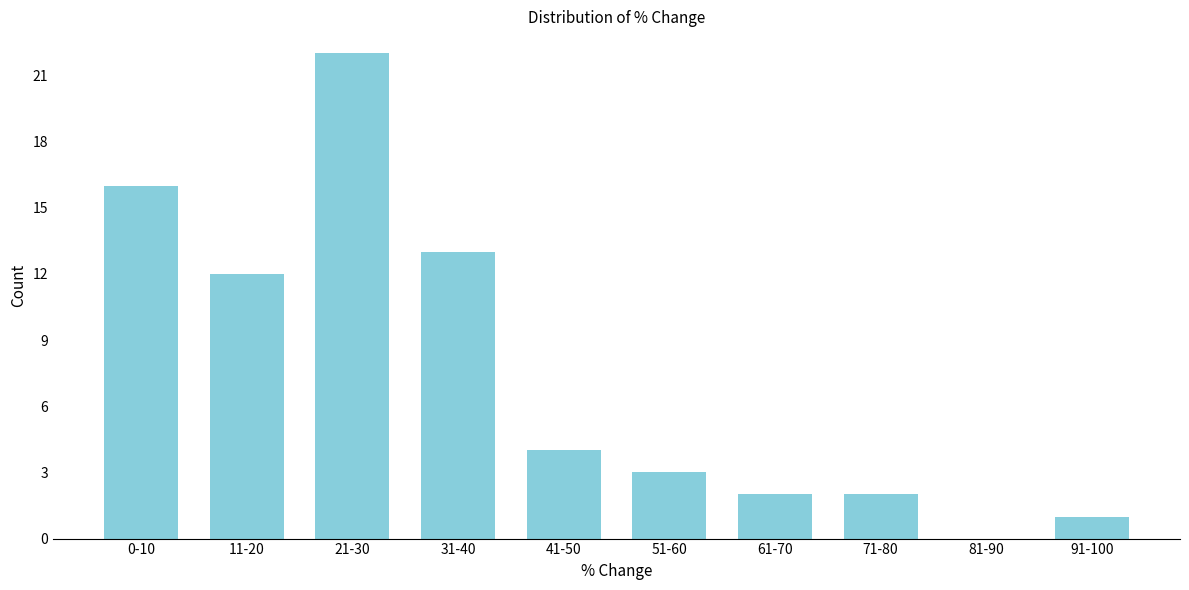

Reading left to right, extract all data points from this chart.

0-10=16	11-20=12	21-30=22	31-40=13	41-50=4	51-60=3	61-70=2	71-80=2	81-90=0	91-100=1